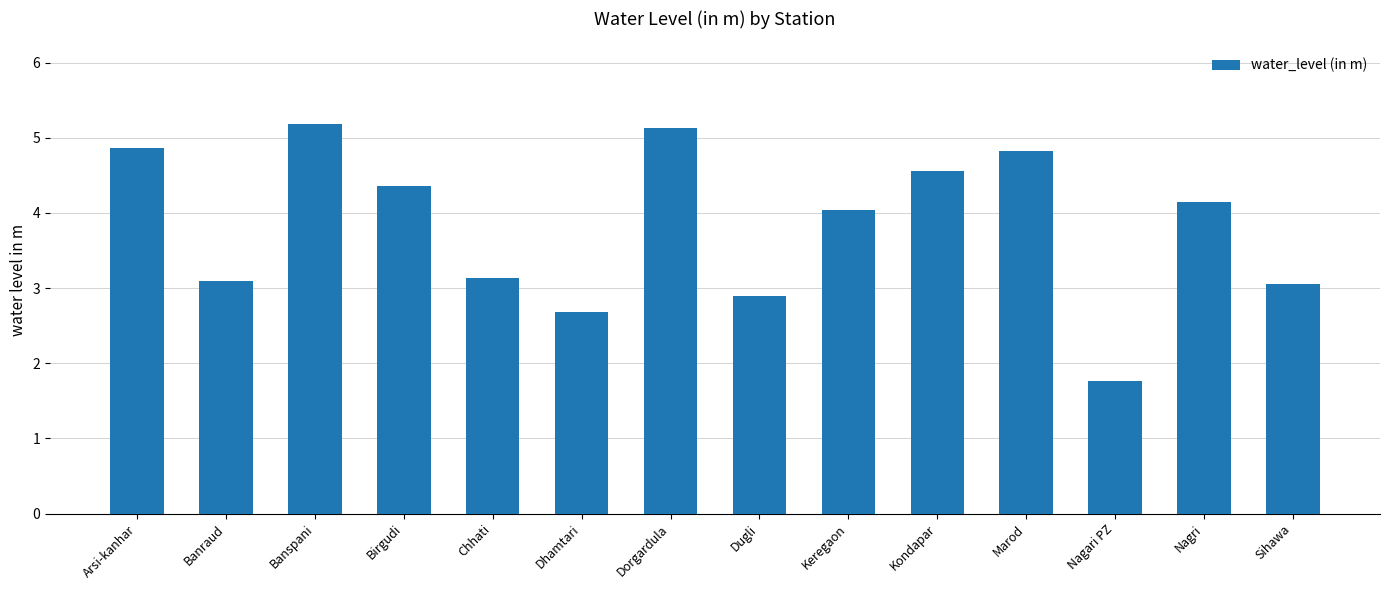

Which label corresponds to the largest value in the chart?

Banspani